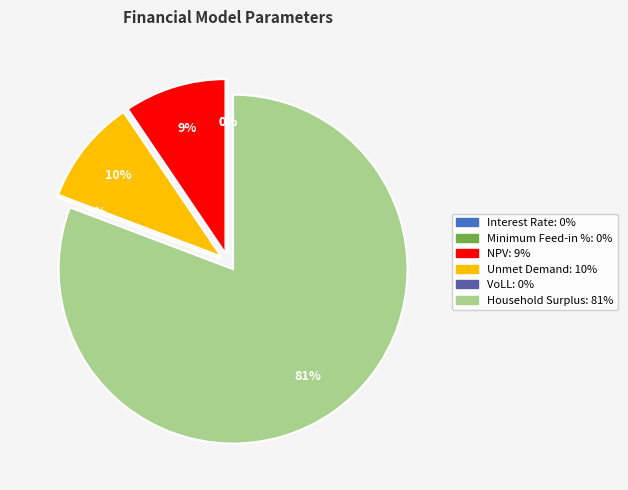

Count the number of slices in the pie.

6